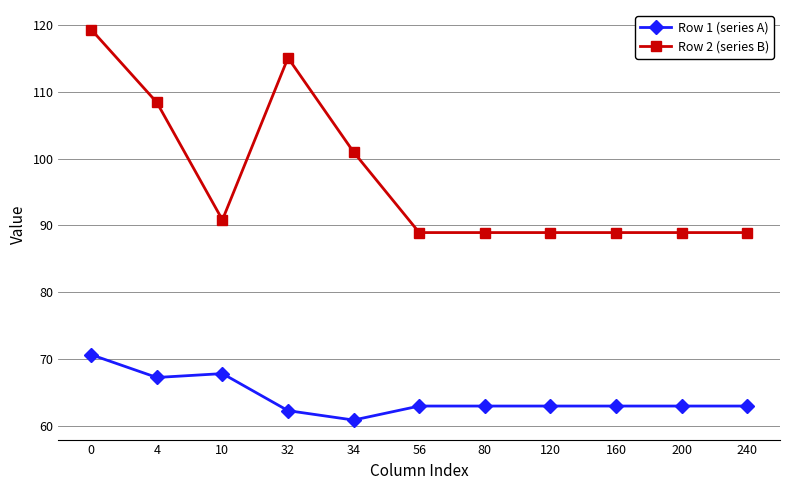

Reading left to right, list all the values displayed in this chart.

Row 1 (series A): 70.6	67.2	67.8	62.2	60.8	62.9	62.9	62.9	62.9	62.9	62.9
Row 2 (series B): 119.3	108.4	90.8	115.1	101.0	88.9	88.9	88.9	88.9	88.9	88.9